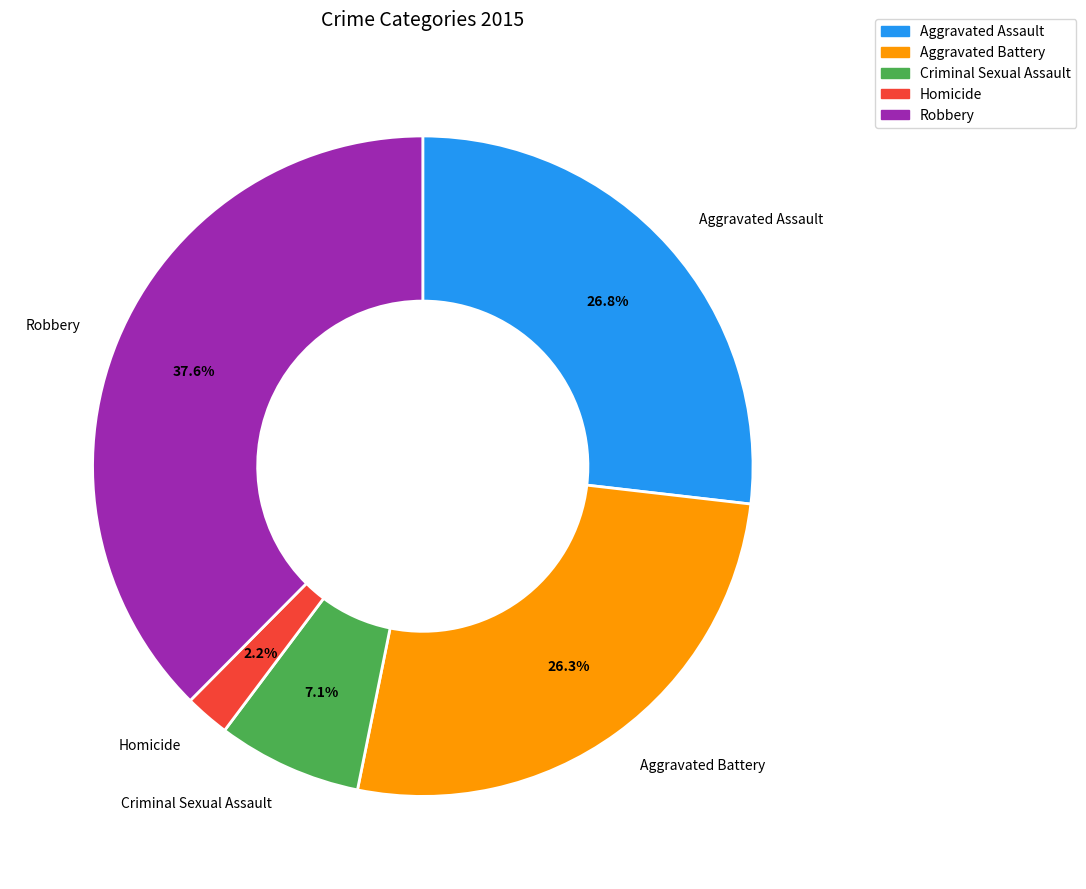

Is there a majority slice in this chart?

No